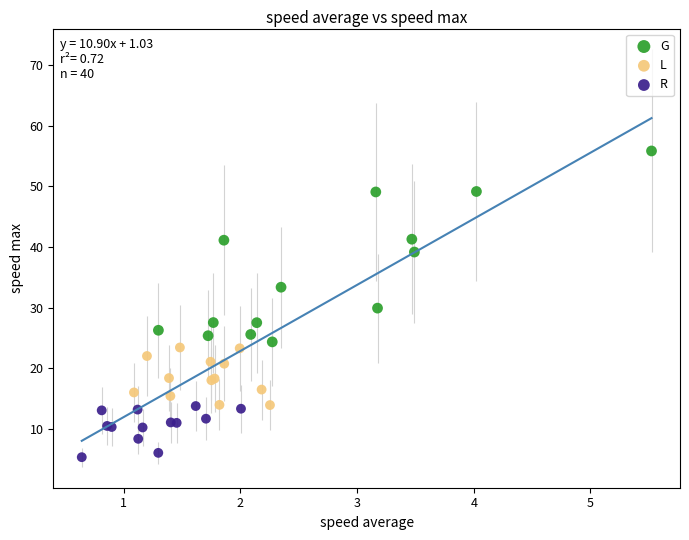

Which series reaches the minimum Y coordinate?

R